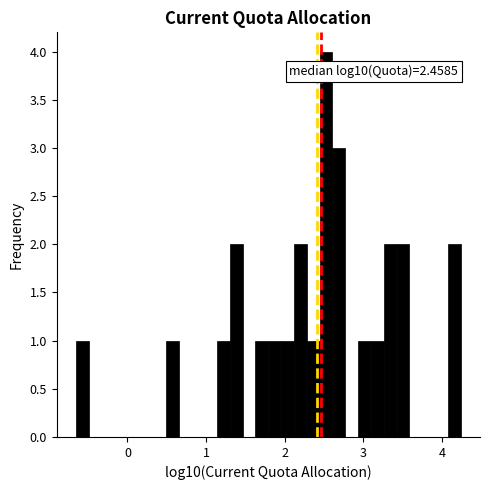

Read against the x-axis, roughly where is the centre of the tallest bar?

2.5